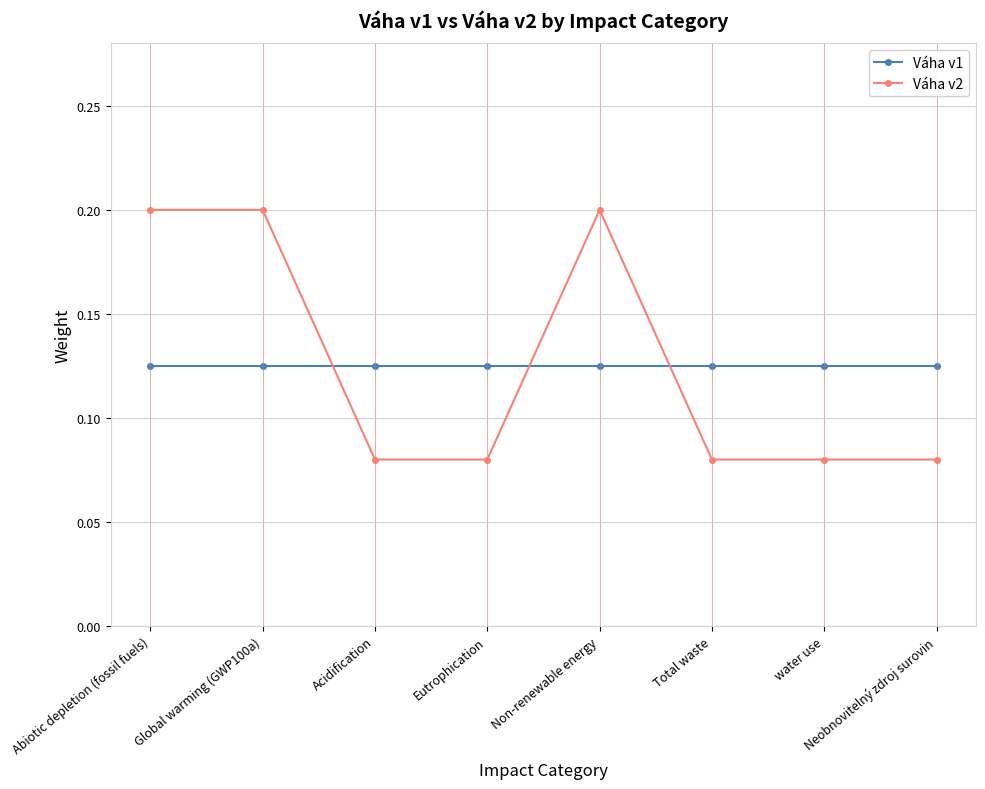

Which series has the widest spread of values?

Váha v2